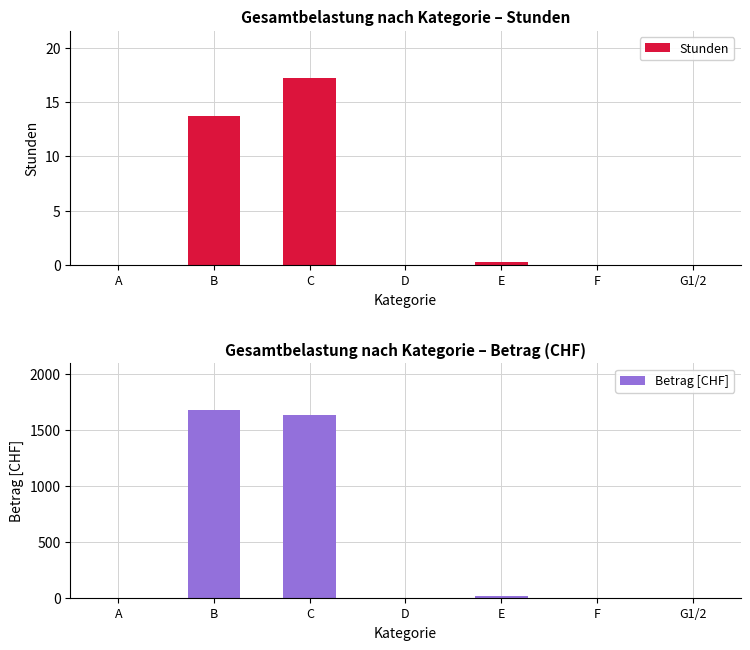

At which category is the sum across all series the highest?

B